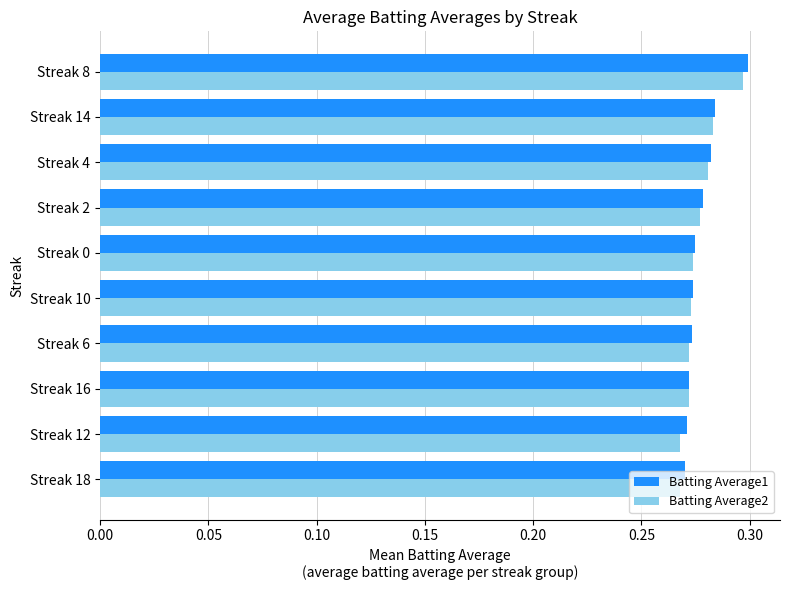

Is the value of Batting Average1 at Streak 16 greater than the value of Batting Average2 at Streak 8?

No